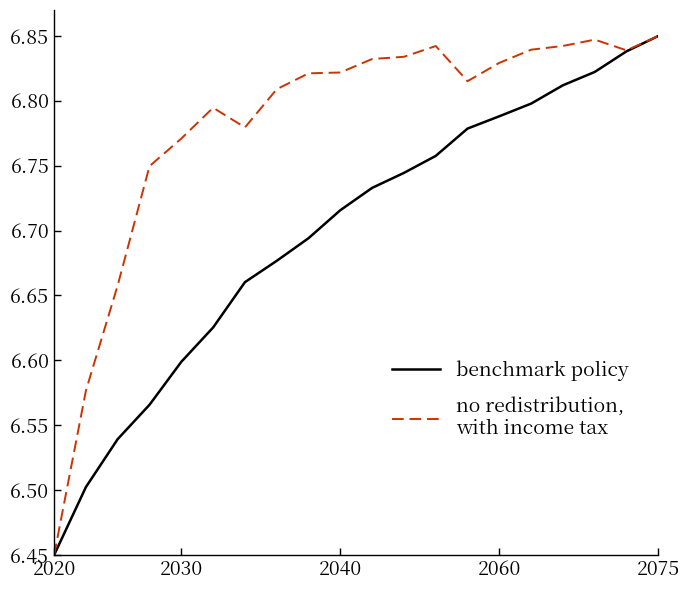

Does the chart display data point markers on the line(s)?

No